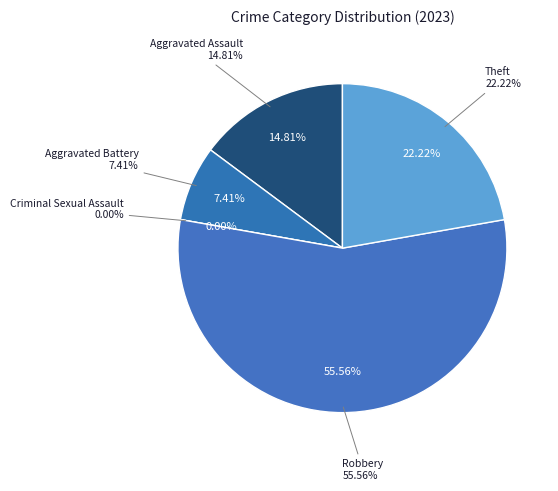

What is the smallest slice in the pie chart?

Criminal Sexual Assault